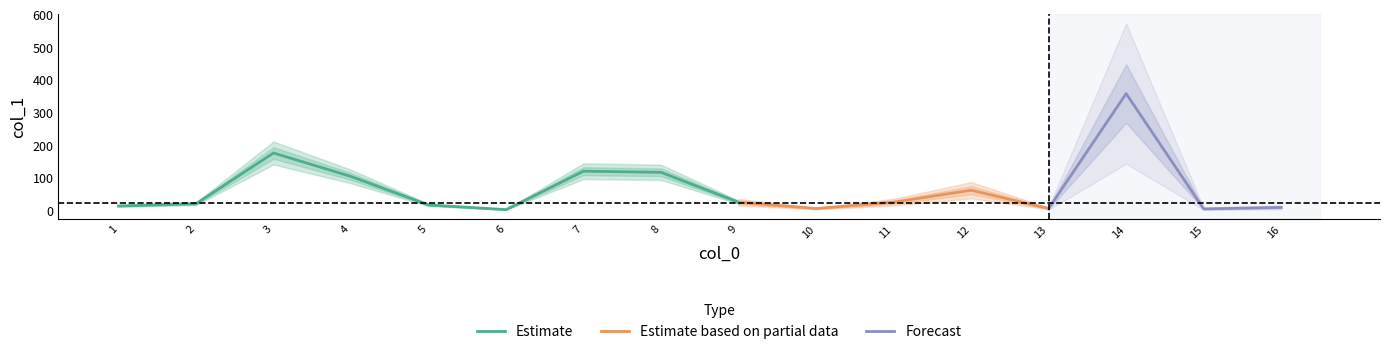

What is the smallest value displayed?

2.9